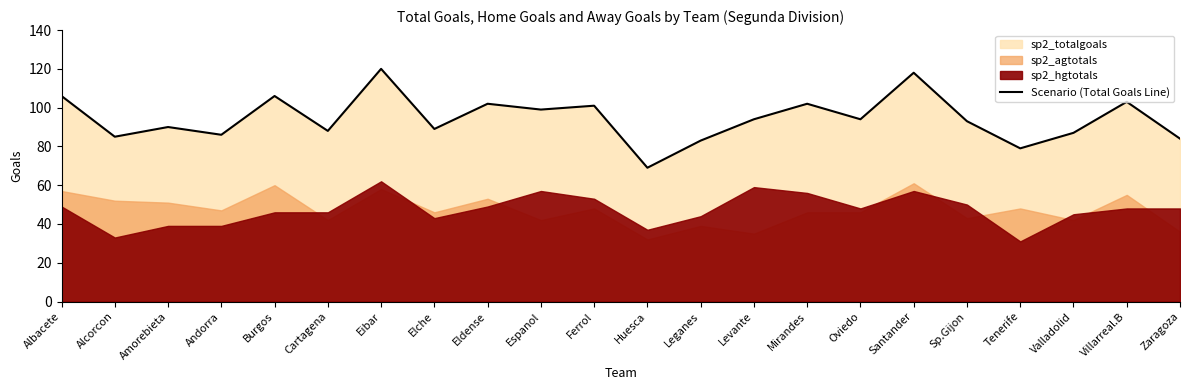

What is the difference between the maximum and minimum values?

51